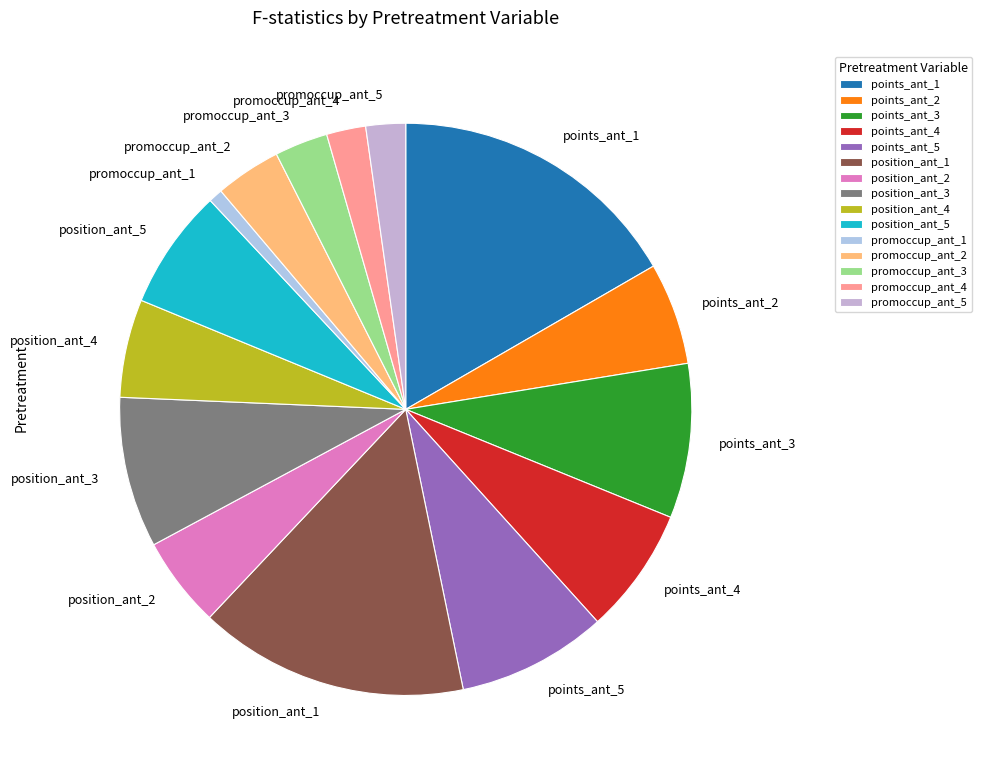

Is the sum of promoccup_ant_2 and promoccup_ant_1 greater than half?

No